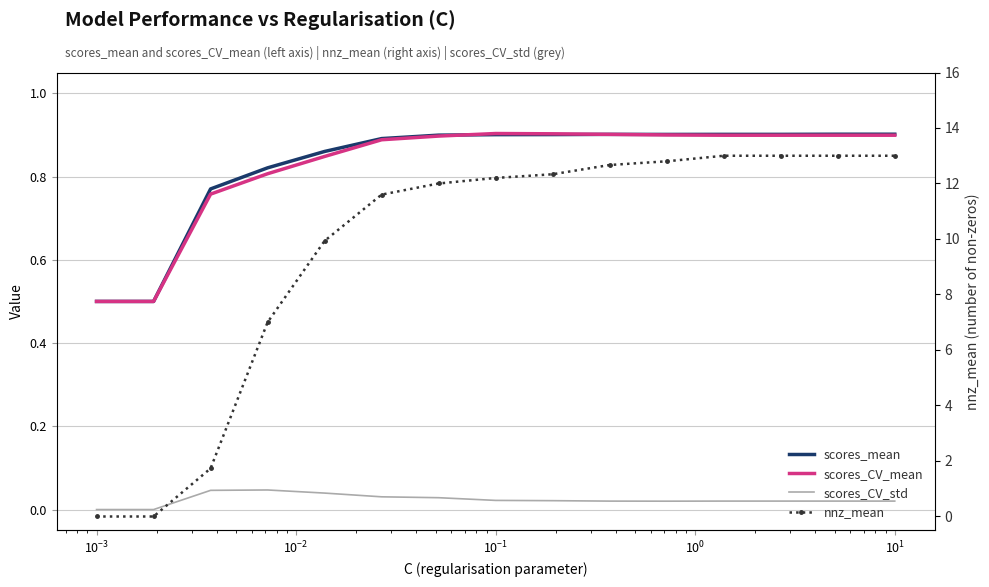

Which series has the largest total across all categories?

nnz_mean